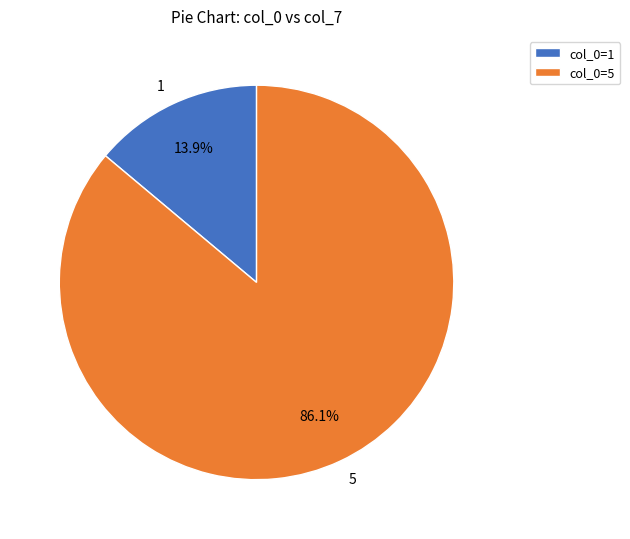

How many segments does this pie chart have?

2